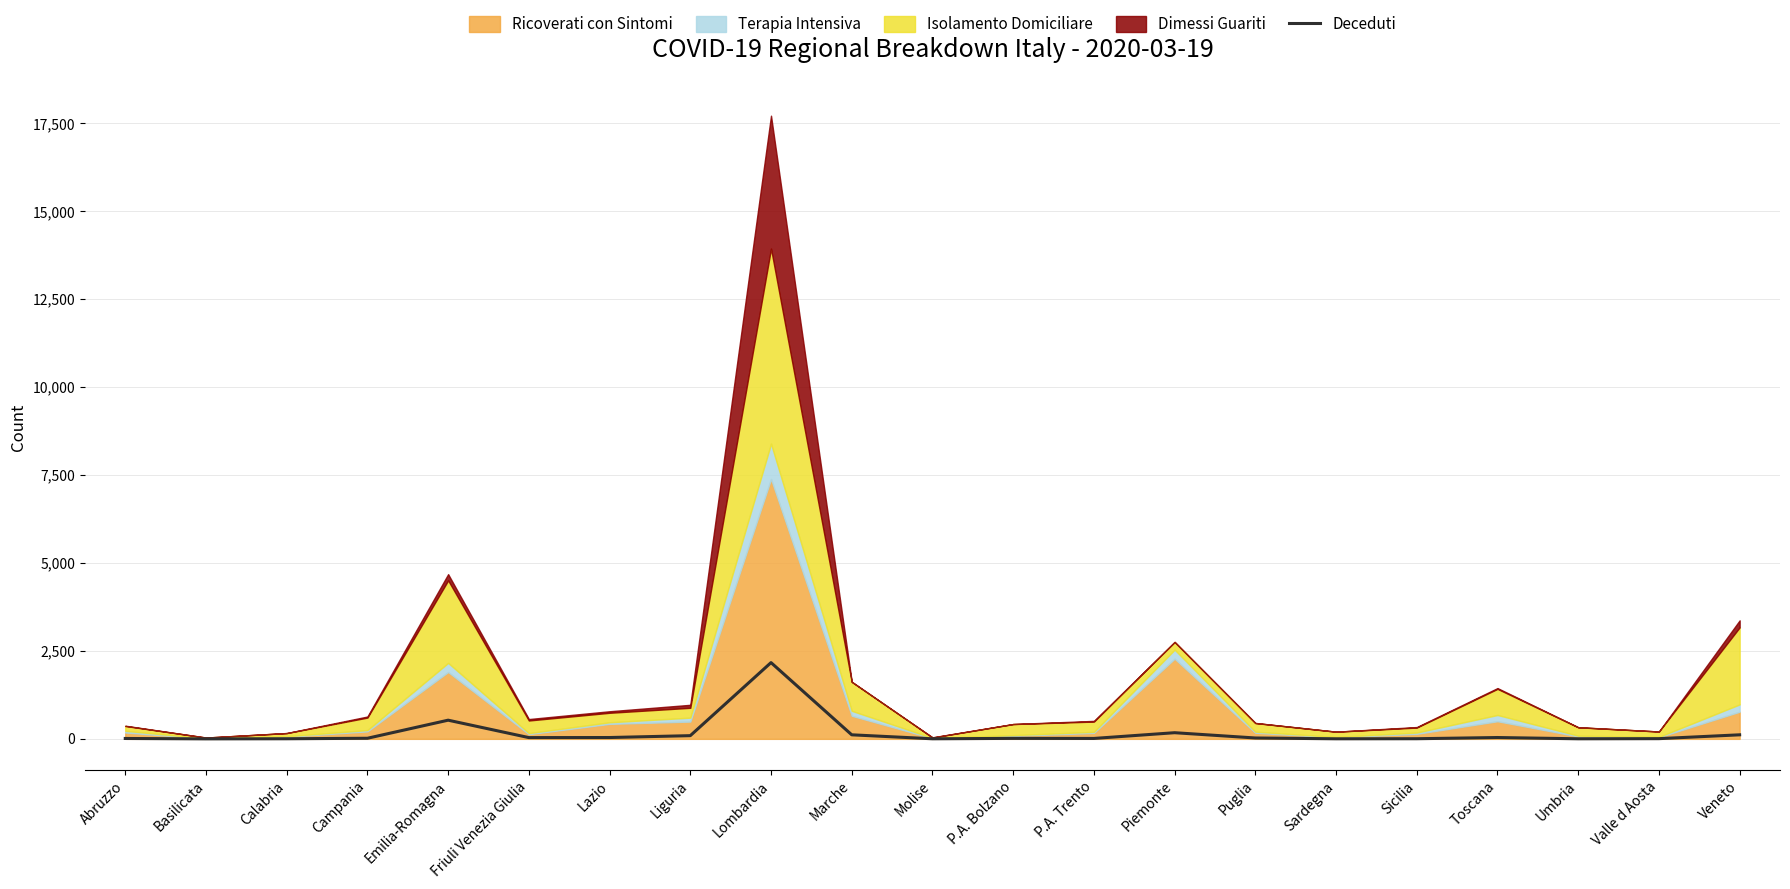

The Deceduti series shows 2168 at Lombardia. True or false?

True